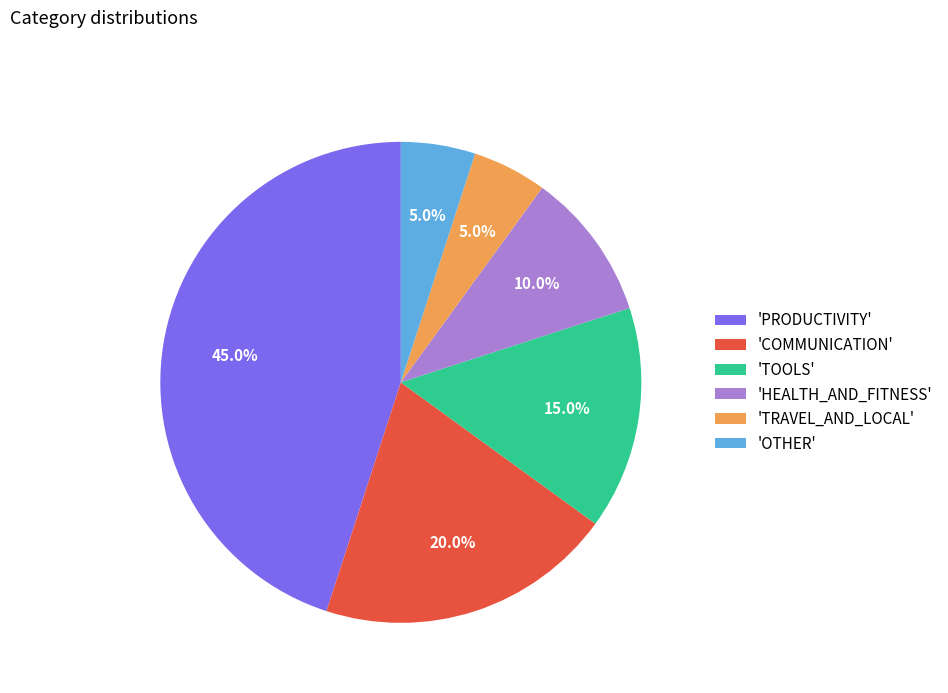

What is the ratio of the value at 'TRAVEL_AND_LOCAL' to the value at 'TOOLS'?

0.3